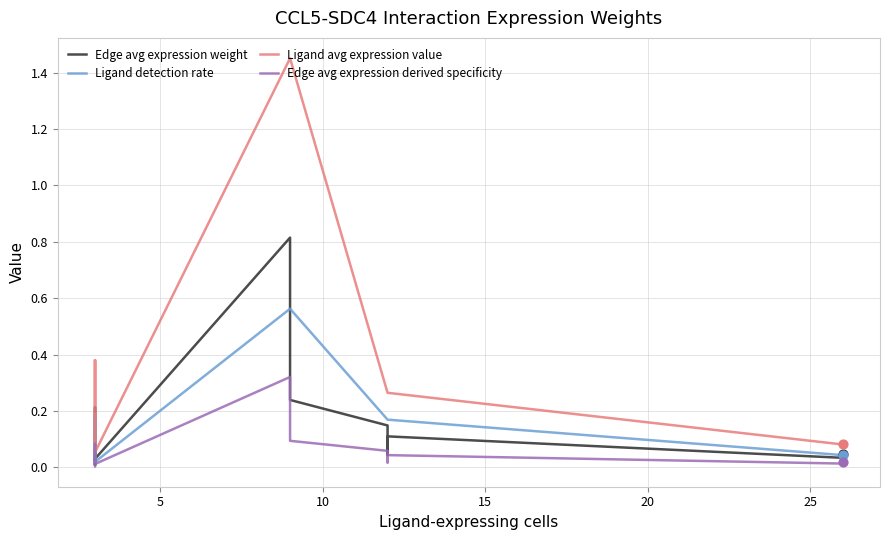

What are all the series names shown in the legend?

Edge avg expression weight, Ligand detection rate, Ligand avg expression value, Edge avg expression derived specificity